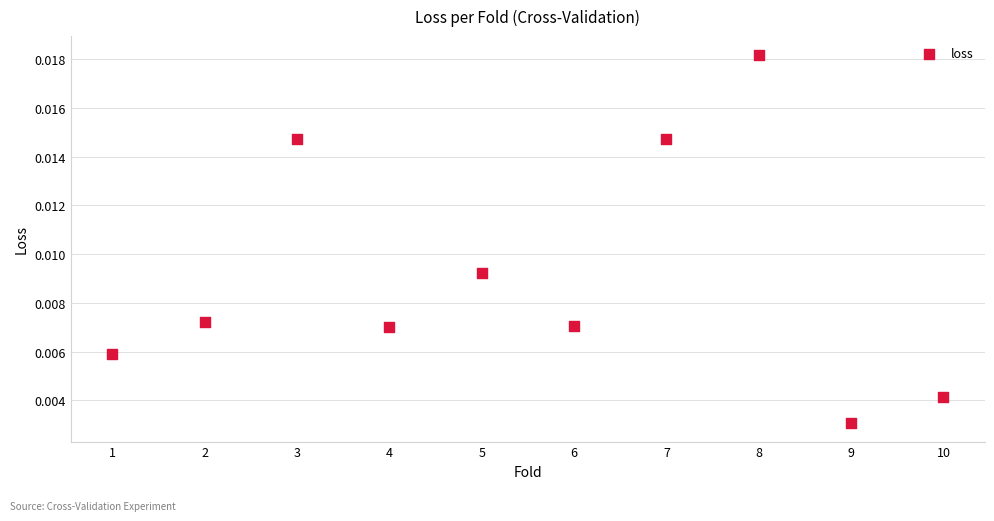

What is the range of X values (max minus min)?

9.0